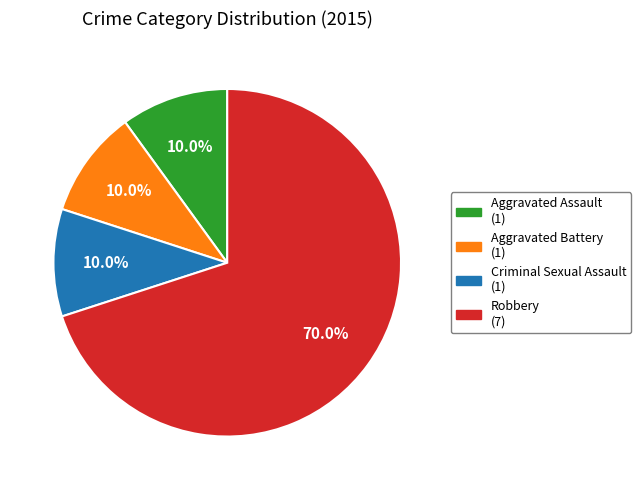

What is the largest slice in the pie chart?

Robbery